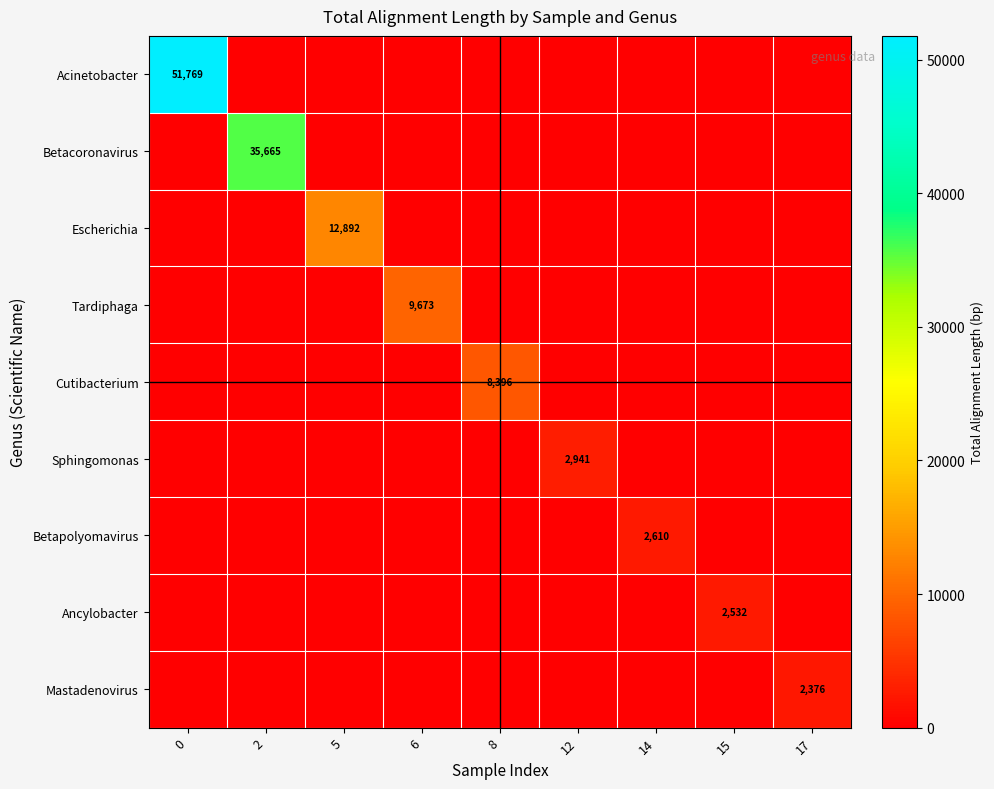

Is the value of Escherichia at 6 greater than the value of Betacoronavirus at 0?

No